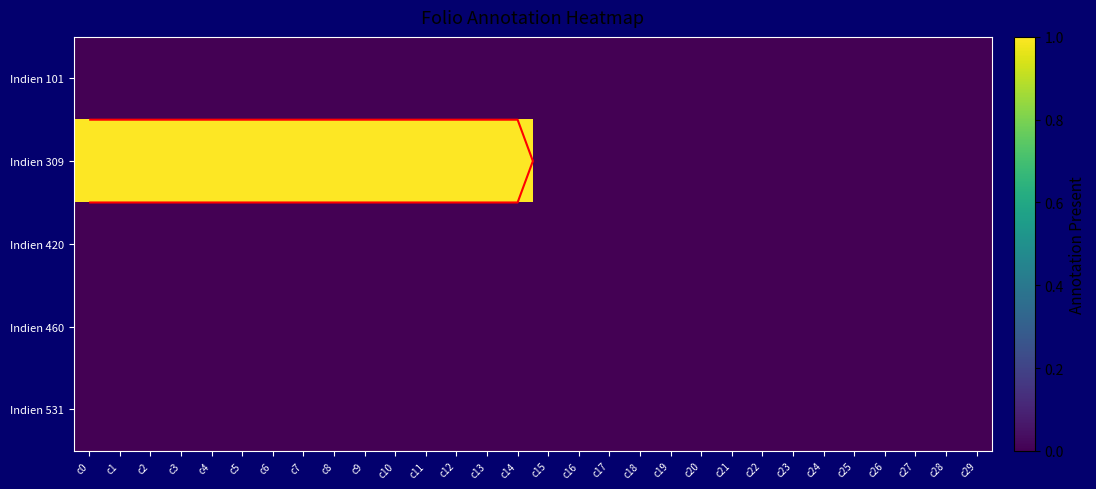

Which series has the largest range (max minus min)?

Indien 309